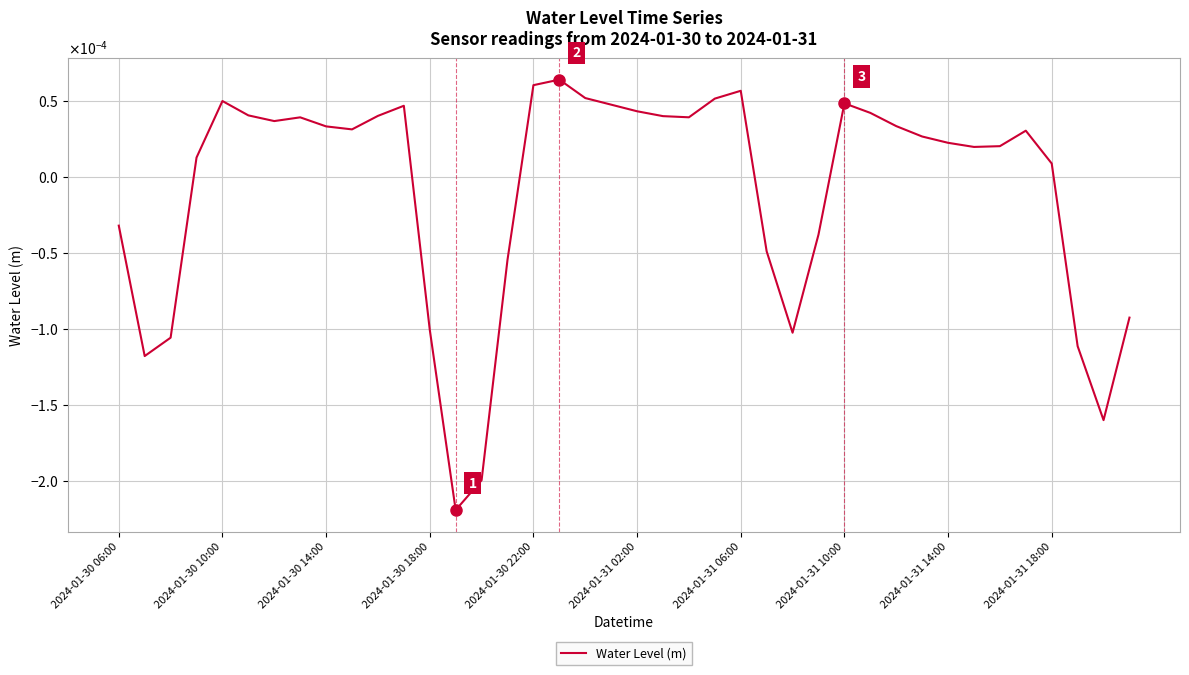

Does the chart display data point markers on the line(s)?

No